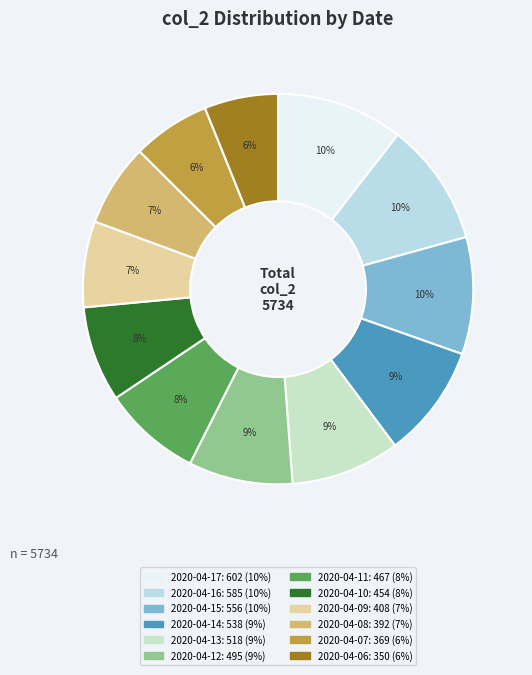

What portion of the pie excludes 2020-04-10?

92.1%